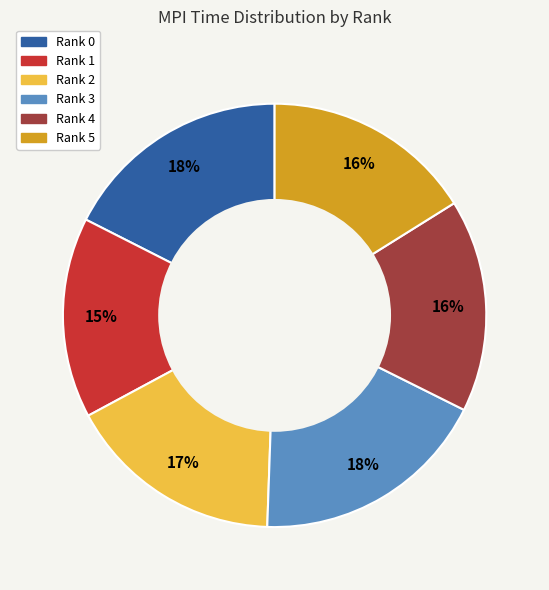

Is there any slice that represents more than half of the pie?

No